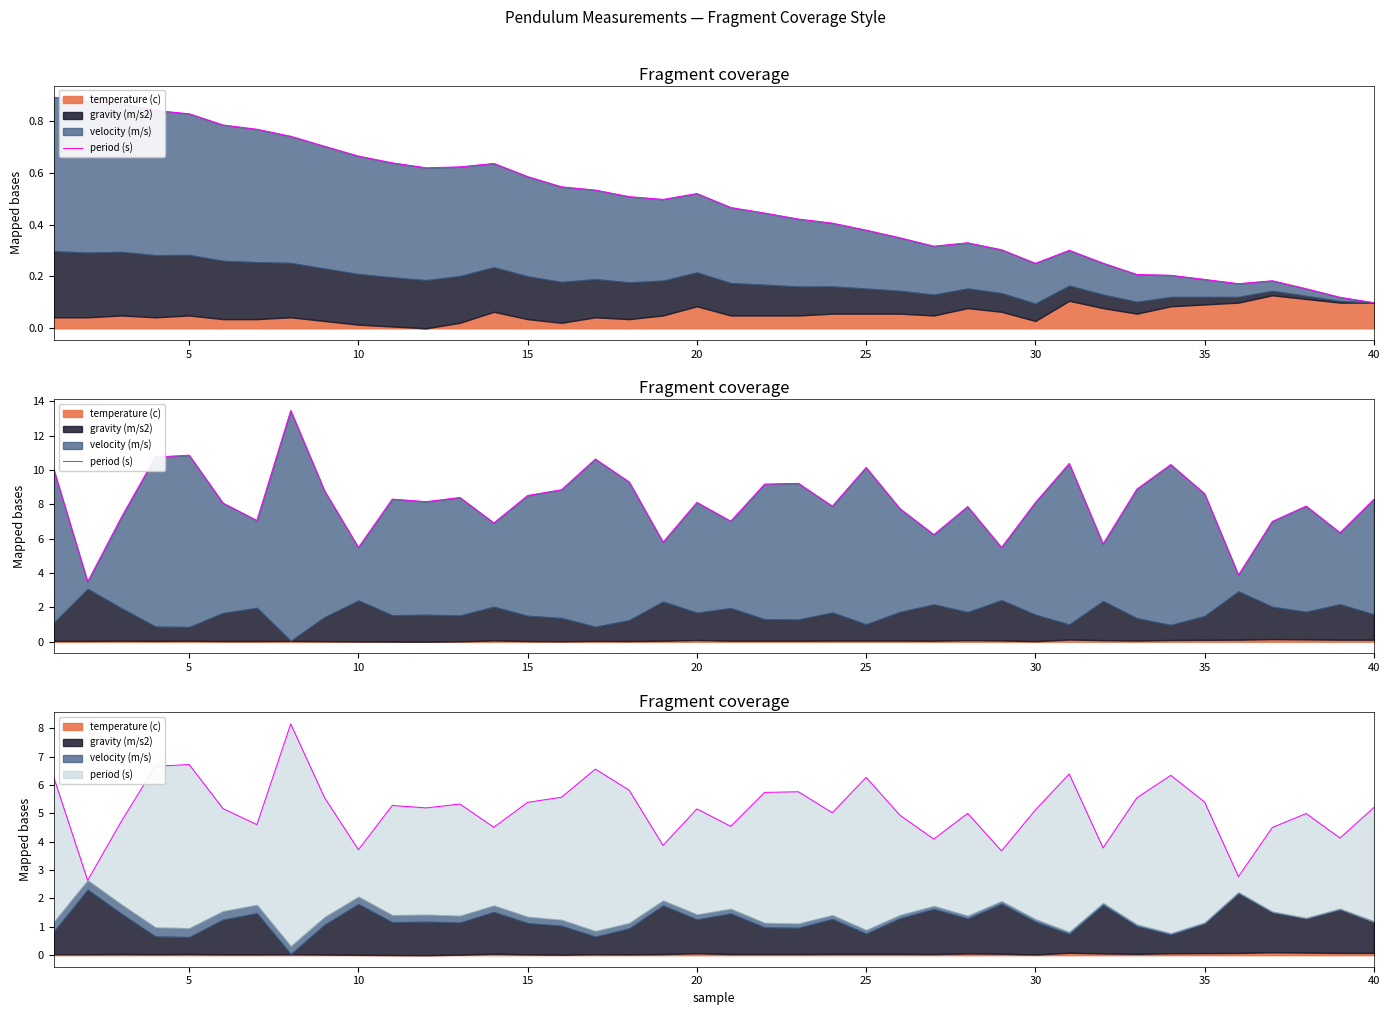

What is the difference between the maximum and minimum values?

10.0